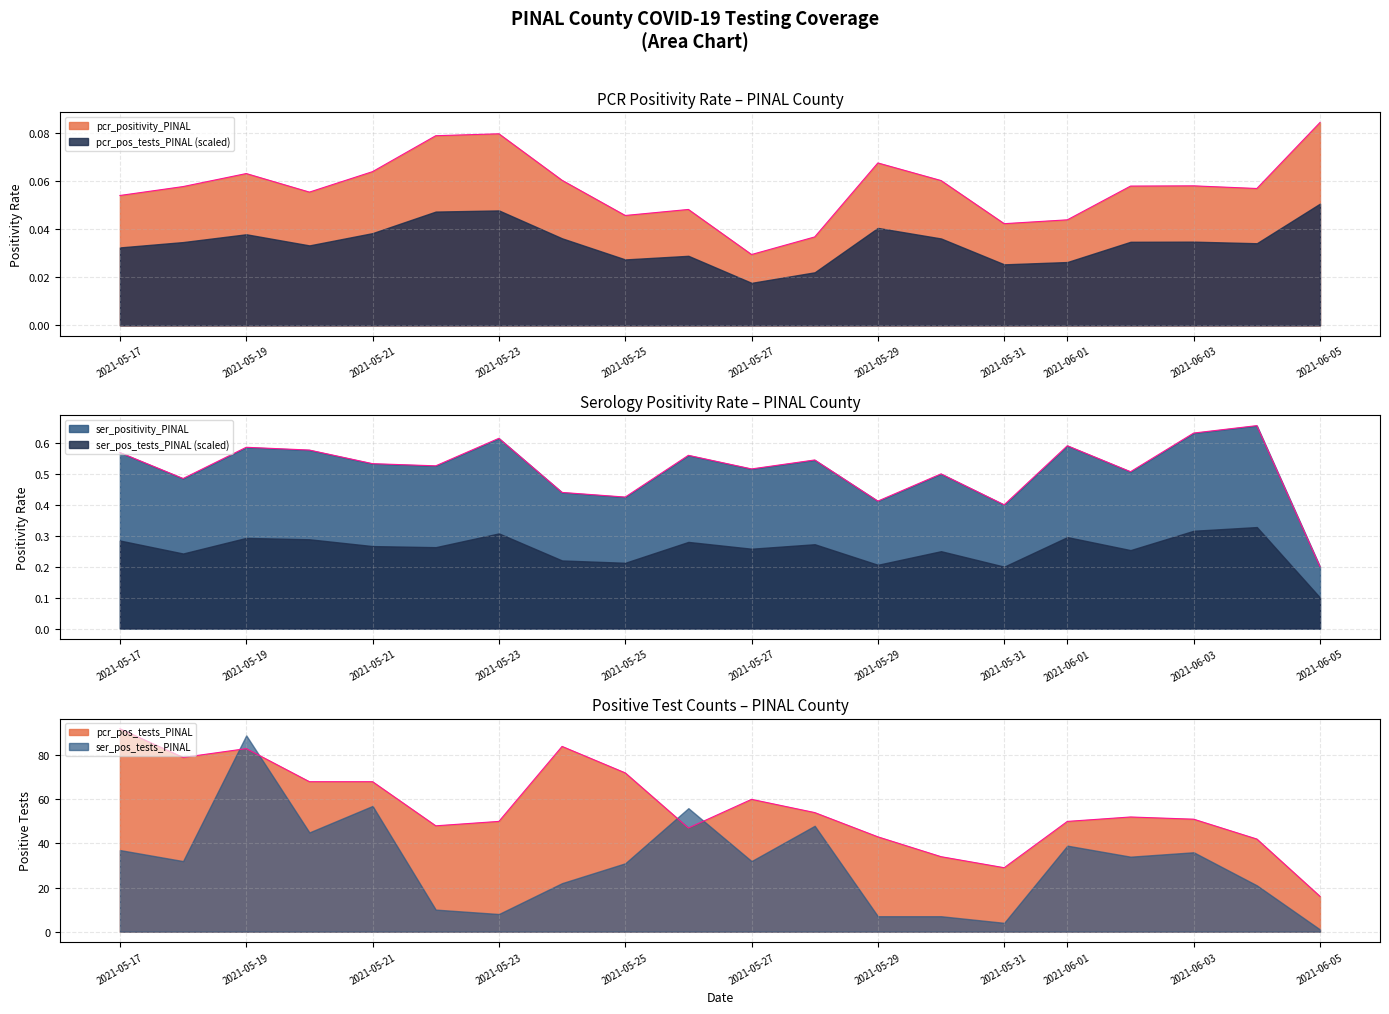

True or false: ser_positivity_PINAL has a value of 0.6 at 2021-05-26.

True